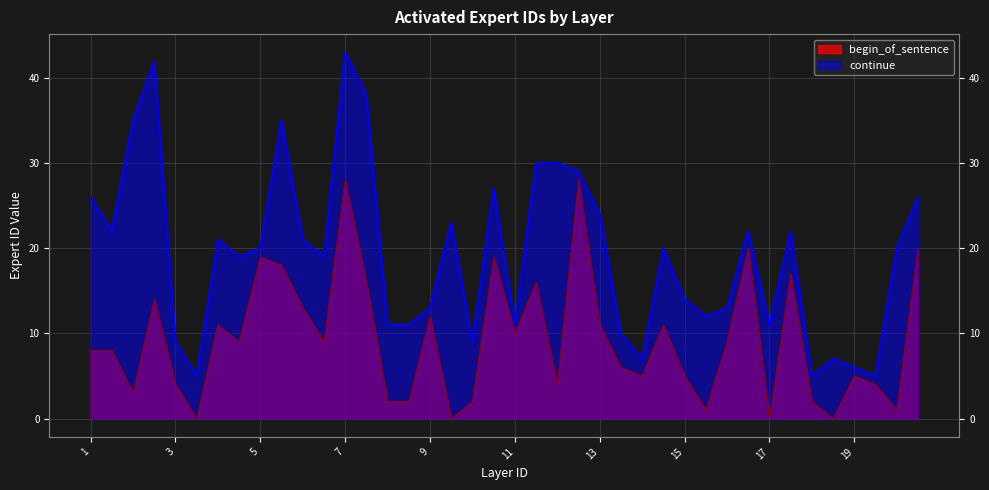

What is the total value across all series at 16?

22